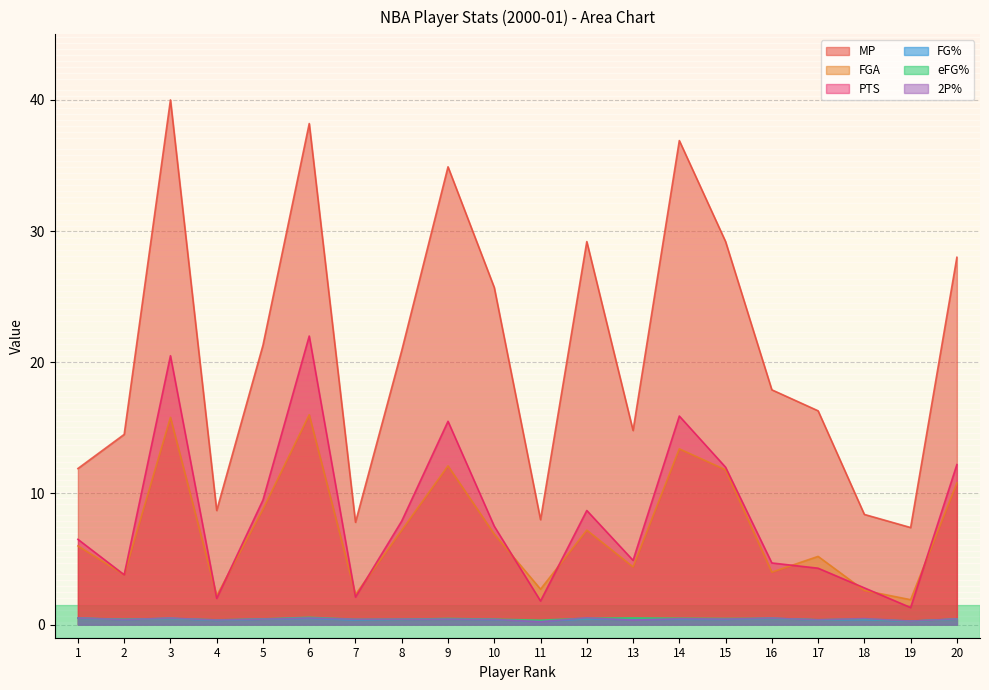

Is it true that eFG% equals 0.5 at 1?

True